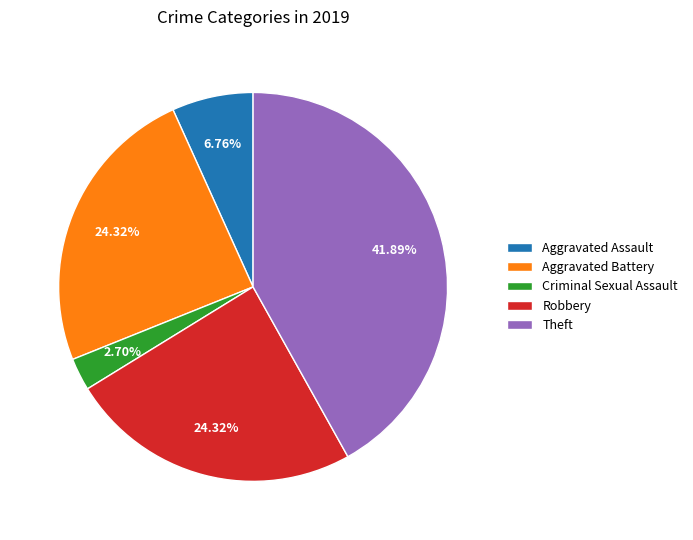

To the nearest percent, what percentage of the pie is Aggravated Battery?

24%